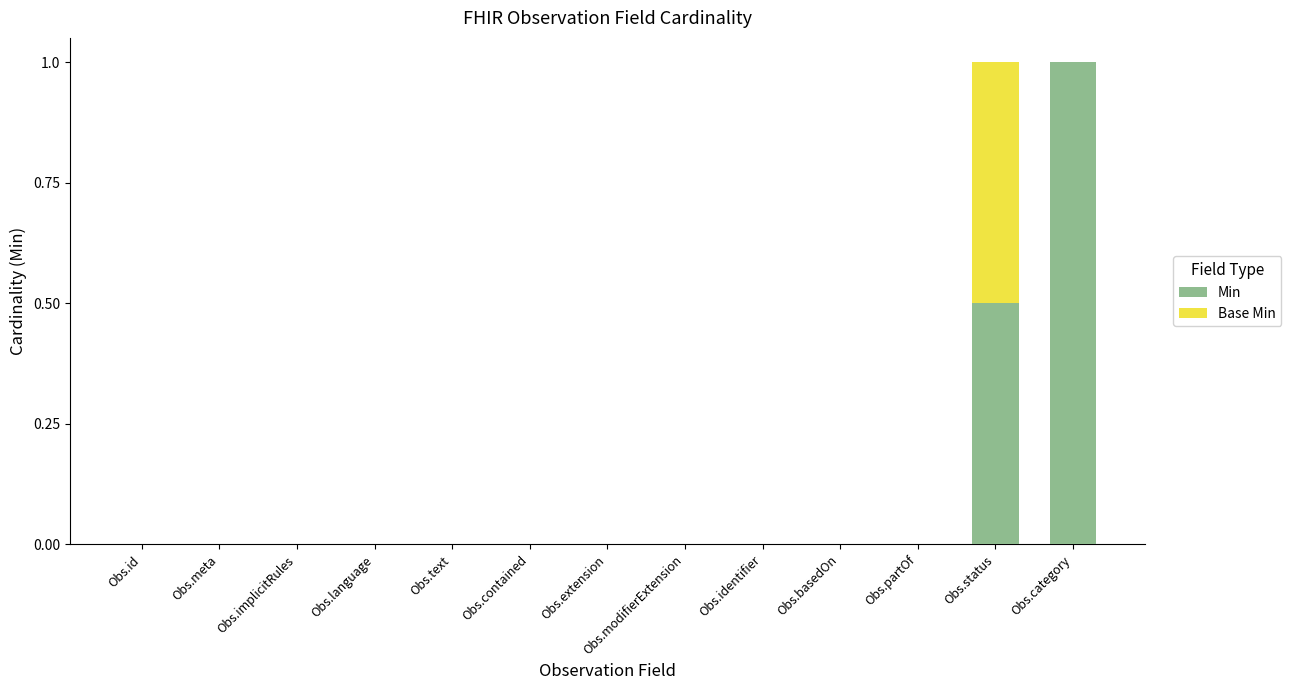

How many Min values are between 0 and 1?

13